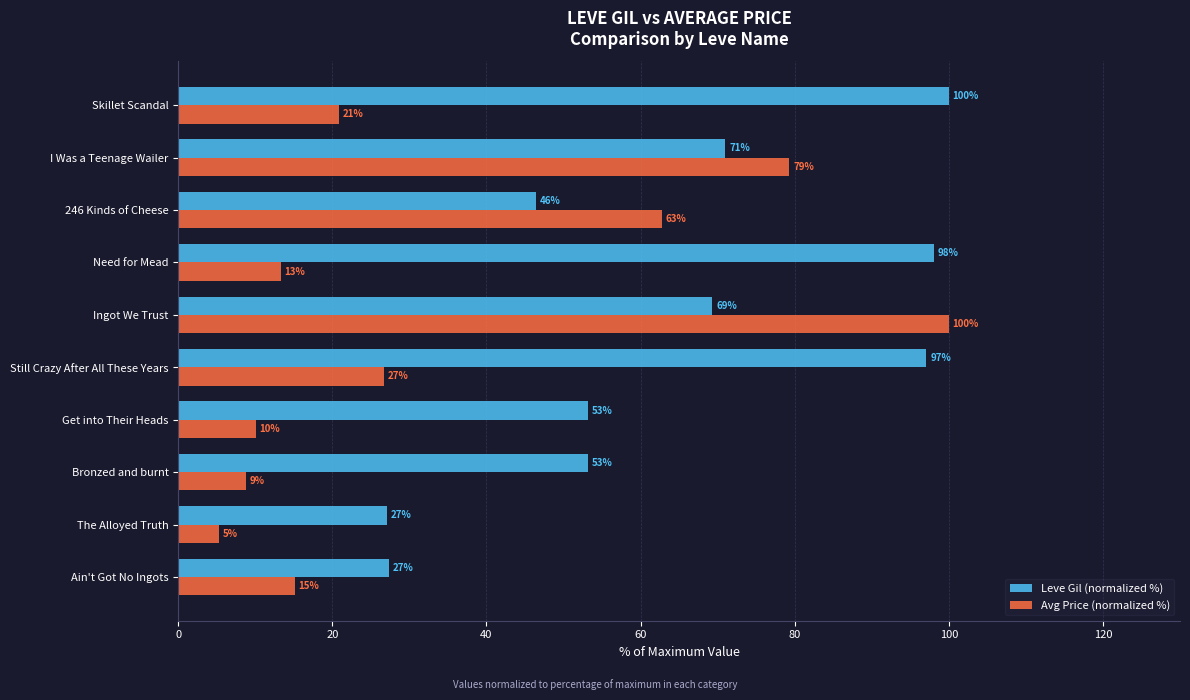

At how many categories does at least one series exceed 62?

6